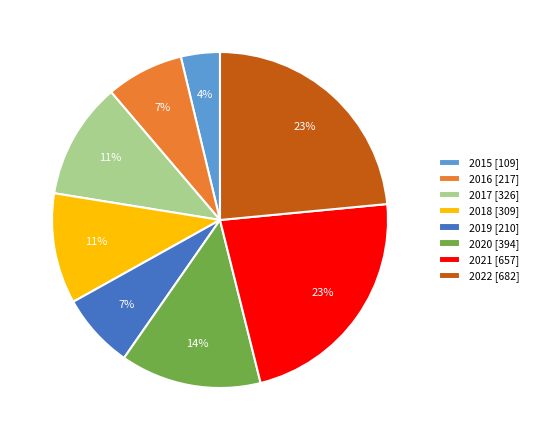

Is the sum of 2022 [682] and 2018 [309] greater than half?

No